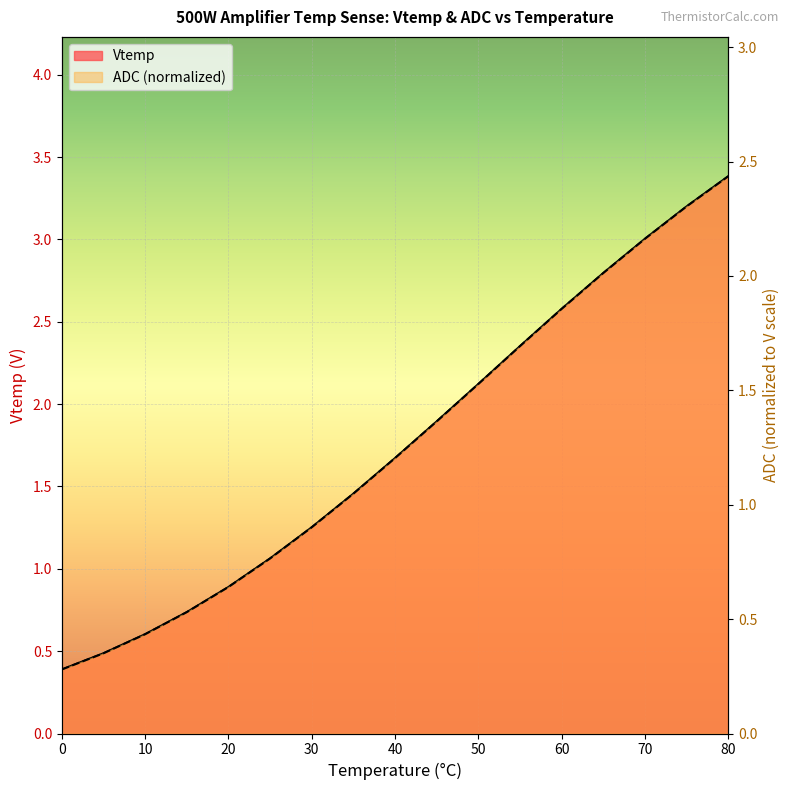

What is the difference between the second highest and minimum values in the ADC series?

2.0